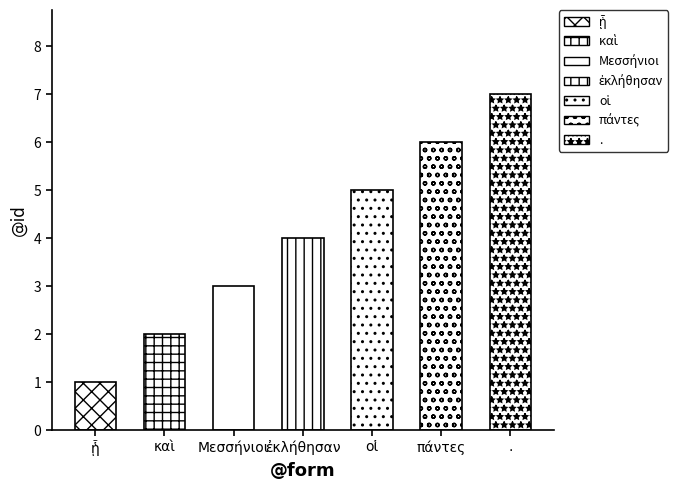

At which category does the chart reach its peak across all series?

.